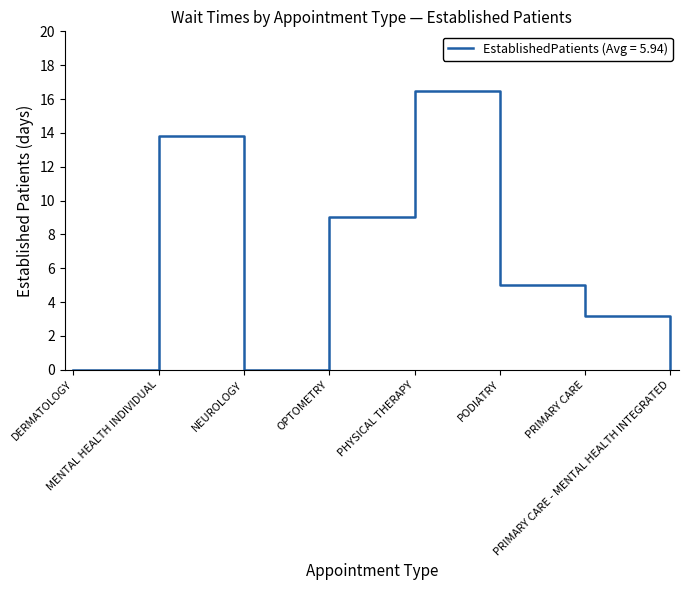

Which category has the highest value across all series?

PHYSICAL THERAPY